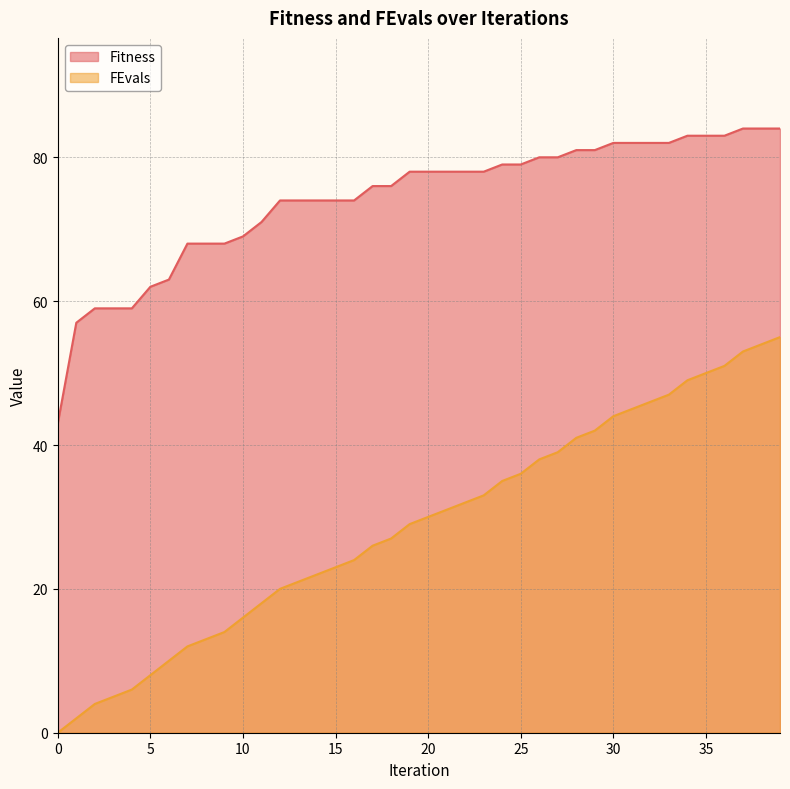

Where does the Fitness series first go above 78?

24